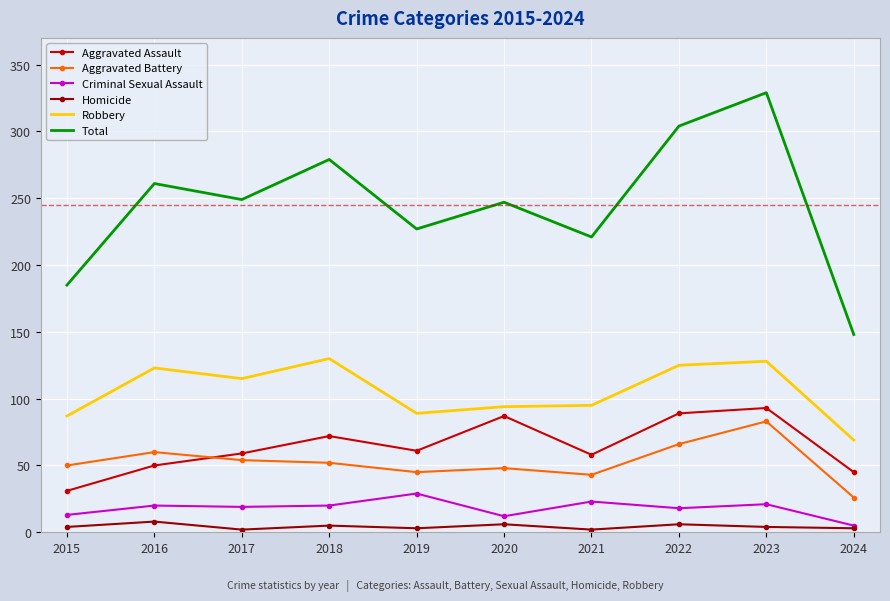

At which label does Aggravated Battery reach its minimum?

2024